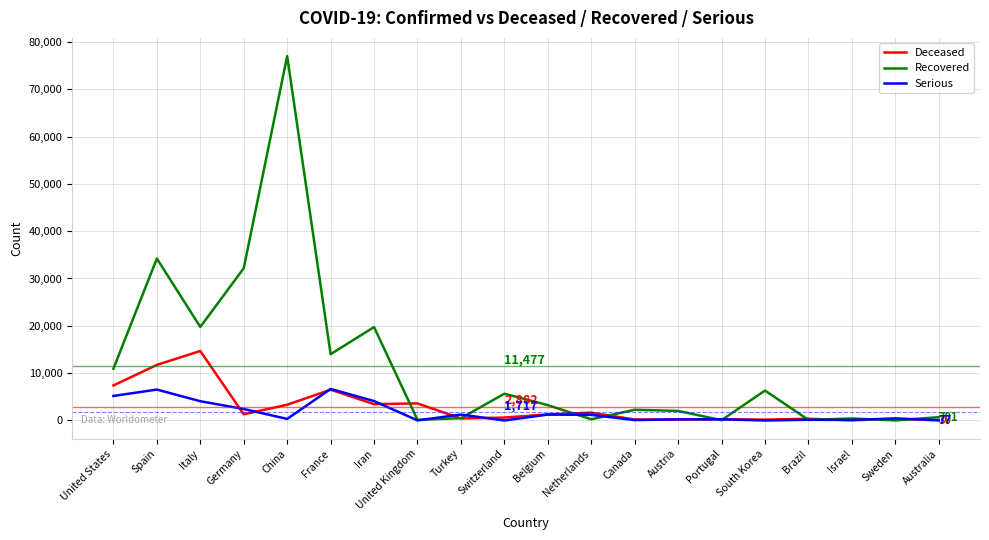

True or false: Recovered has a value of 19736 at Iran.

True